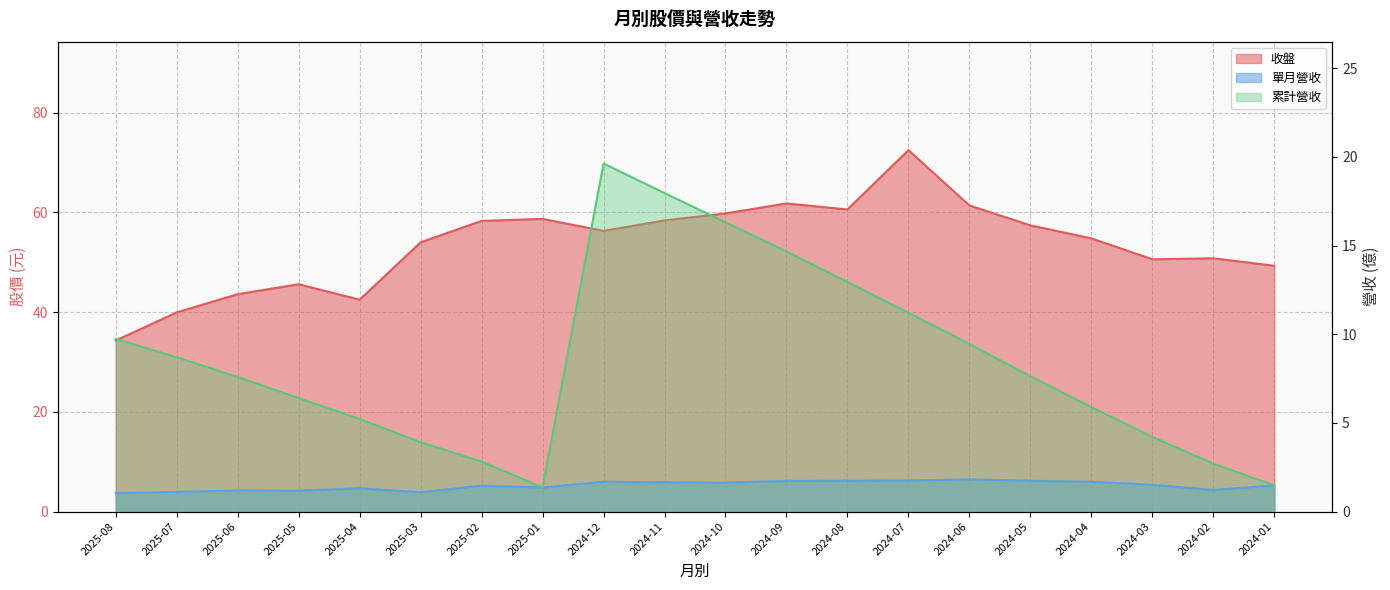

Rank the categories by 累計營收 value from highest to lowest.

2024-12, 2024-11, 2024-10, 2024-09, 2024-08, 2024-07, 2025-08, 2024-06, 2025-07, 2024-05, 2025-06, 2025-05, 2024-04, 2025-04, 2024-03, 2025-03, 2025-02, 2024-02, 2024-01, 2025-01